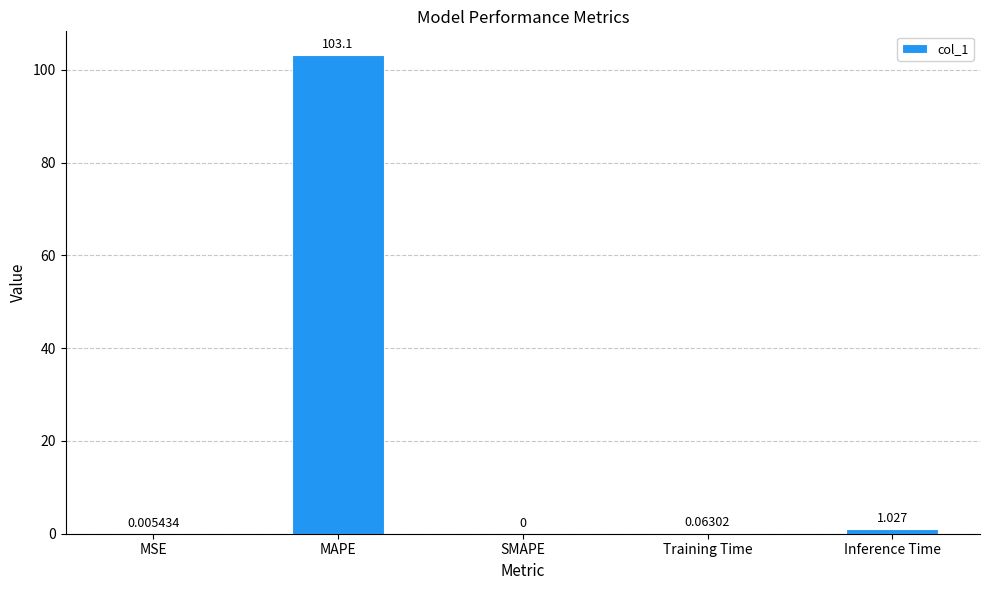

Does the chart contain stacked bars?

No